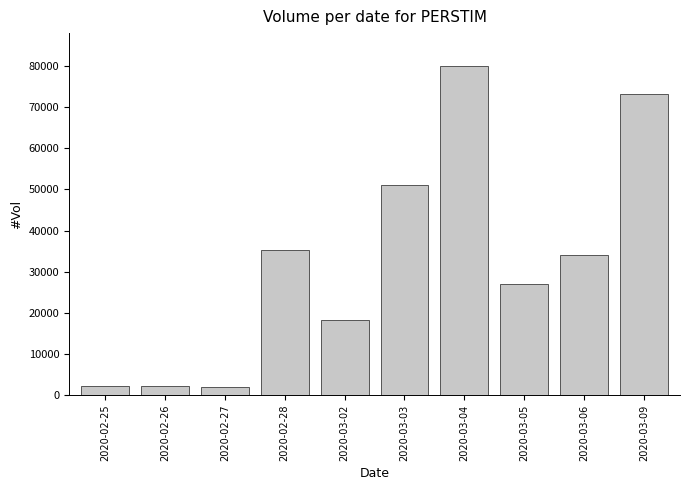

What is the label of the 6th bar from the left?

2020-03-03